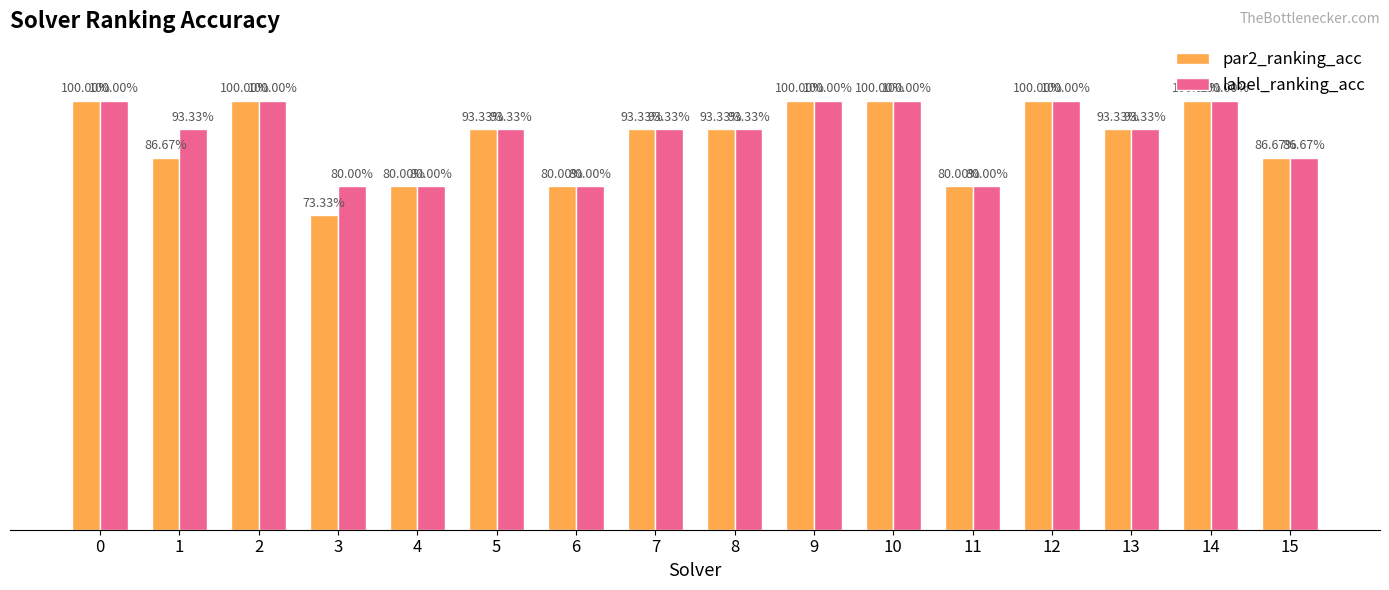

True or false: par2_ranking_acc has a value of 1.6 at 10.

False